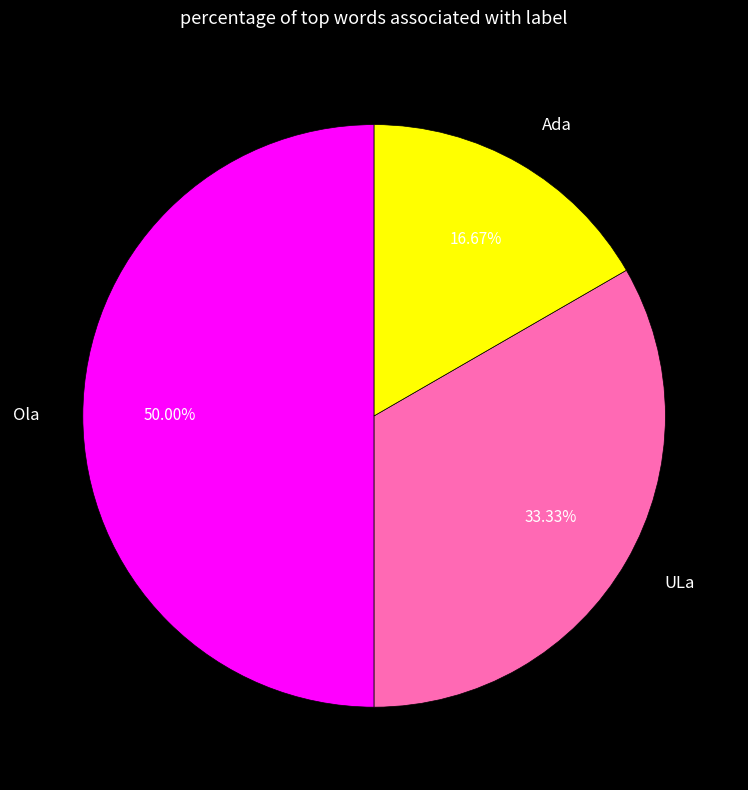

Which category has the biggest portion of the pie?

Ola